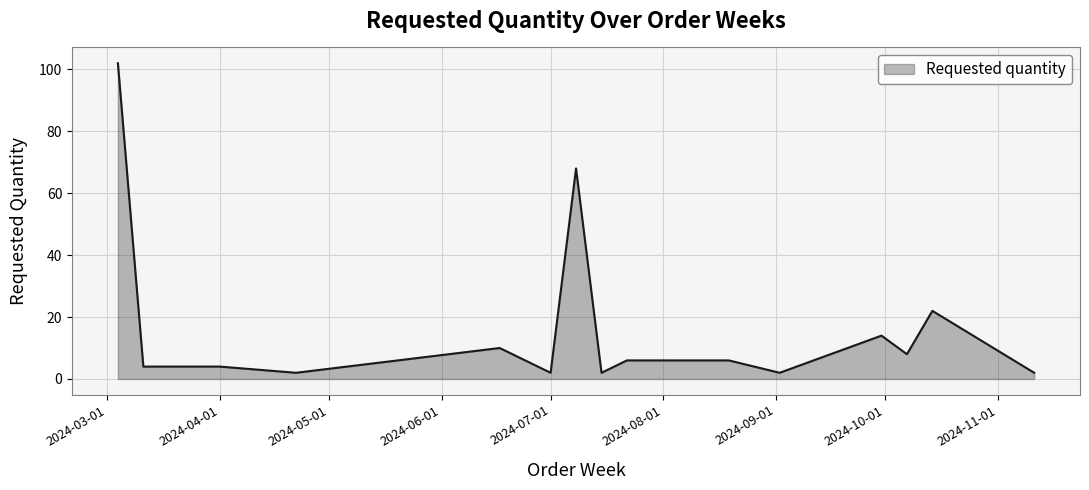

What is the difference between the maximum and minimum values?

100